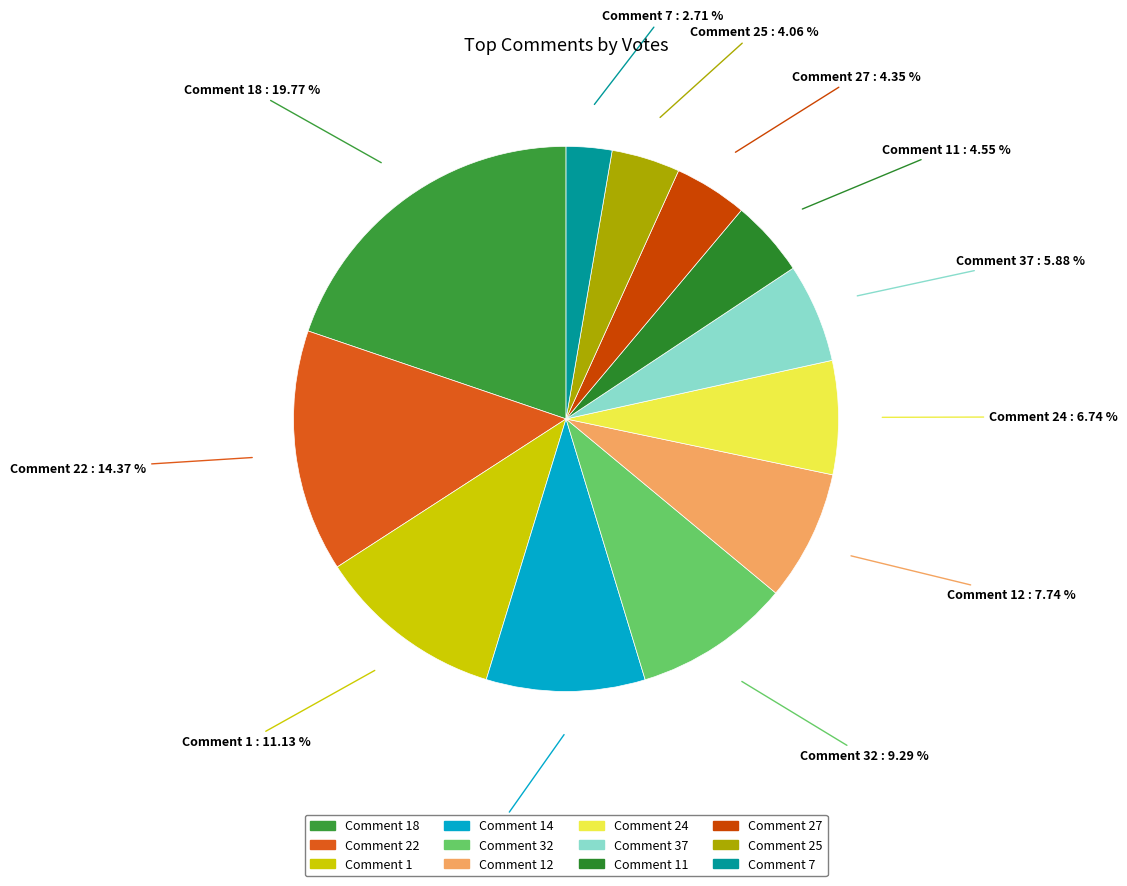

Rank the categories by value from highest to lowest.

Comment 18, Comment 22, Comment 1, Comment 14, Comment 32, Comment 12, Comment 24, Comment 37, Comment 11, Comment 27, Comment 25, Comment 7